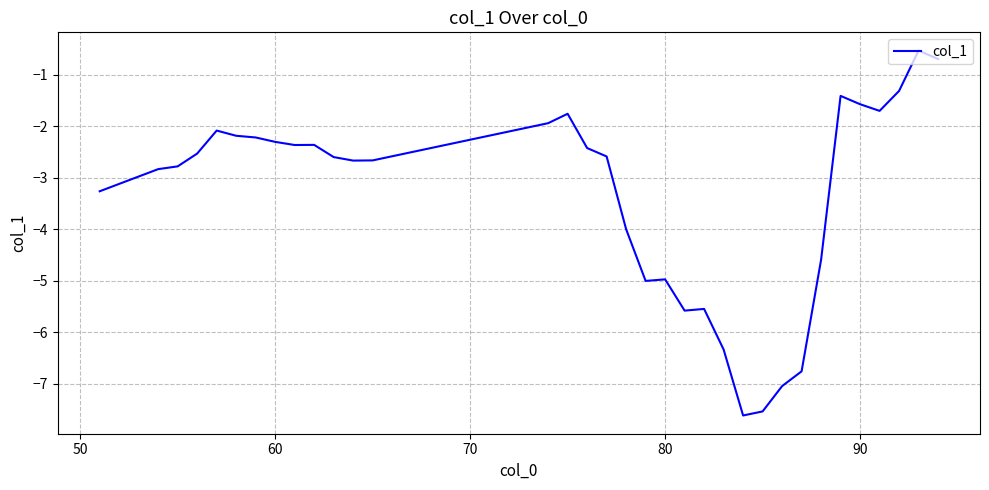

What is the smallest value displayed?

-7.6